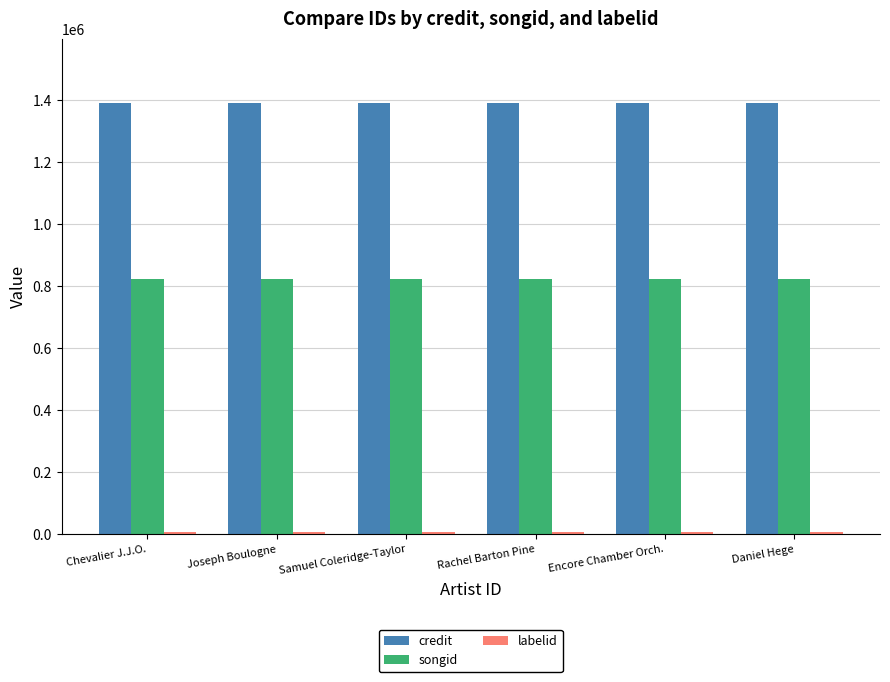

What is the label of the 4th bar from the right?

Samuel Coleridge-Taylor